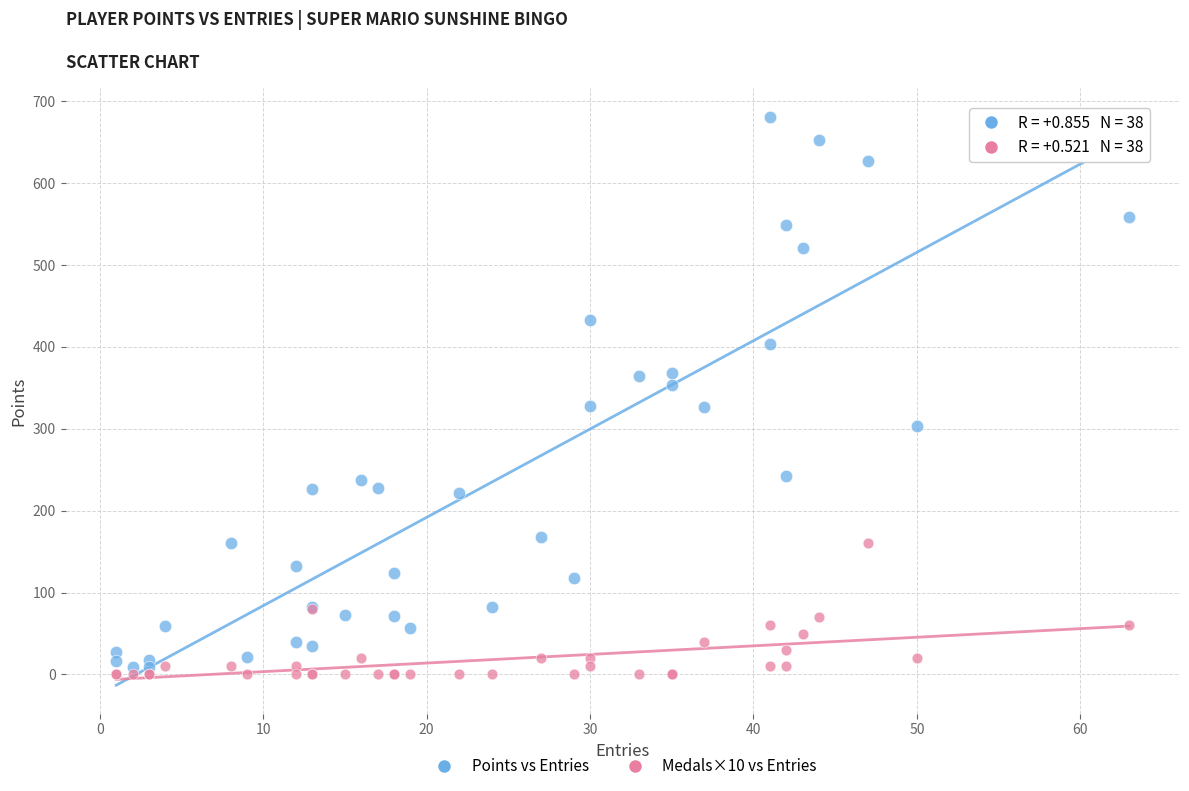

Which series contains the highest Y value?

Points vs Entries